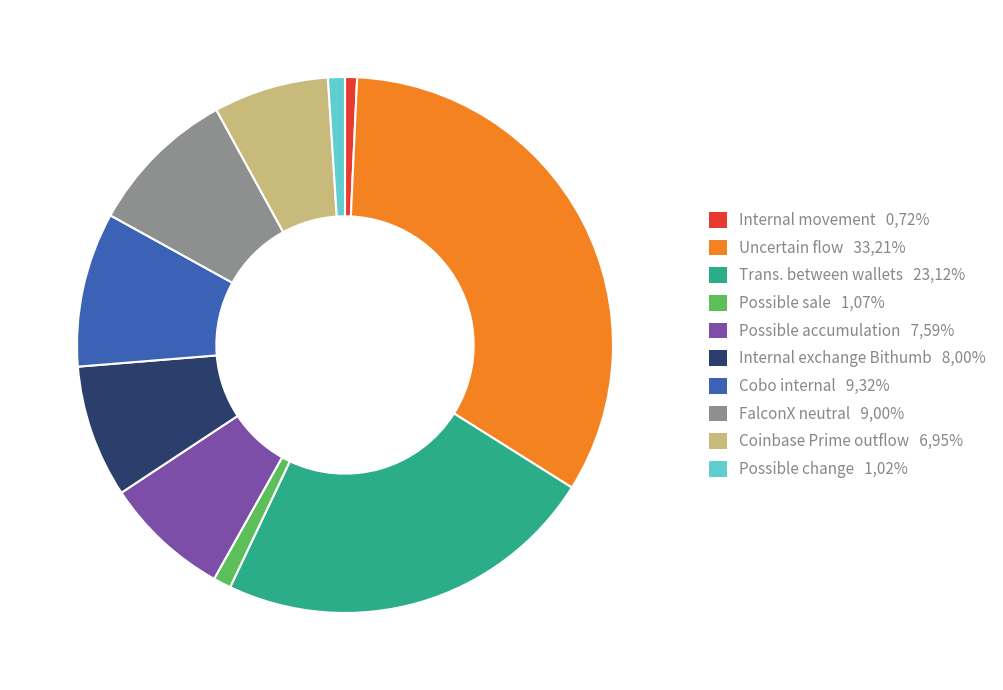

Does Coinbase Prime outflow represent more than half of the total?

No